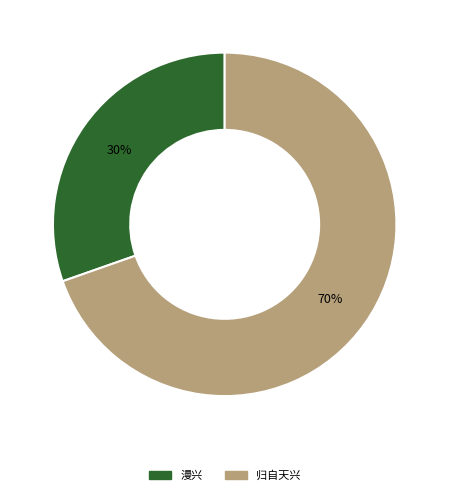

To the nearest percent, what is the average slice percentage?

50%